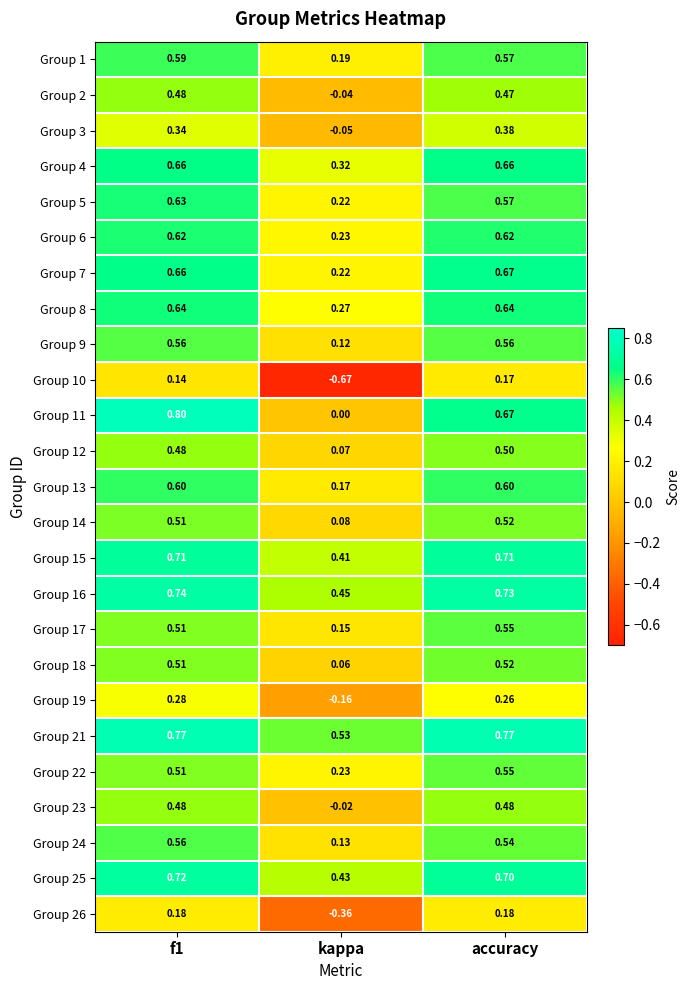

Which category has the highest value in the Group 22 series?

accuracy